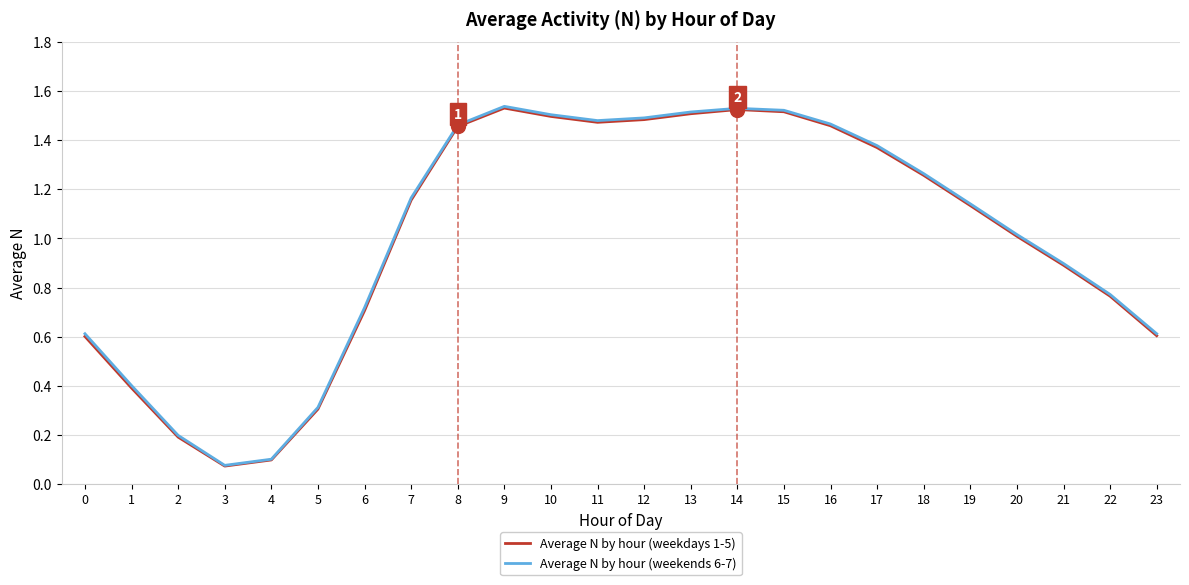

Is the value of Average N by hour (weekends 6-7) at 11 greater than the value of Average N by hour (weekdays 1-5) at 2?

Yes